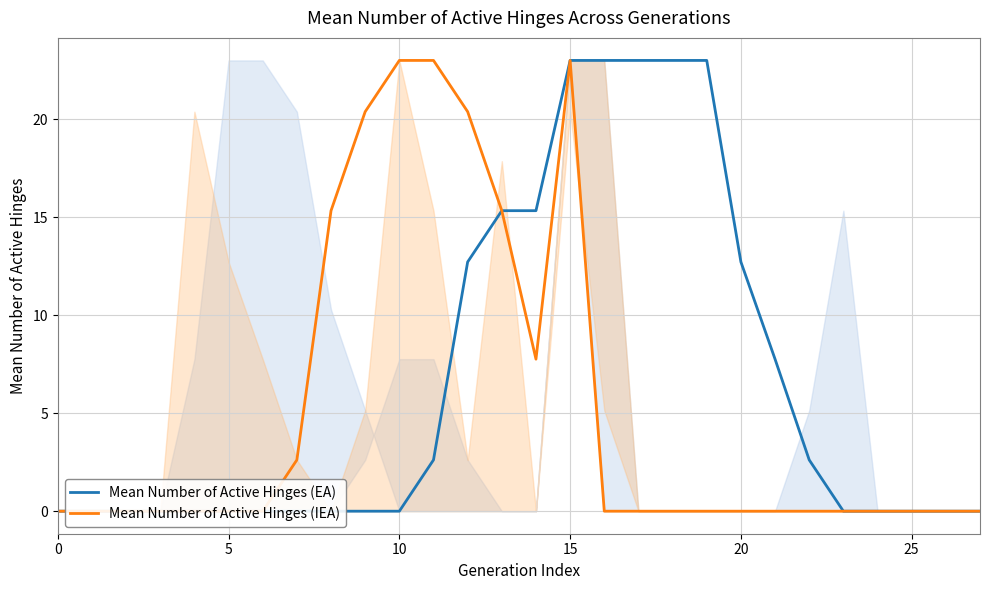

At which category does Mean Number of Active Hinges (IEA) reach its first local valley?

14